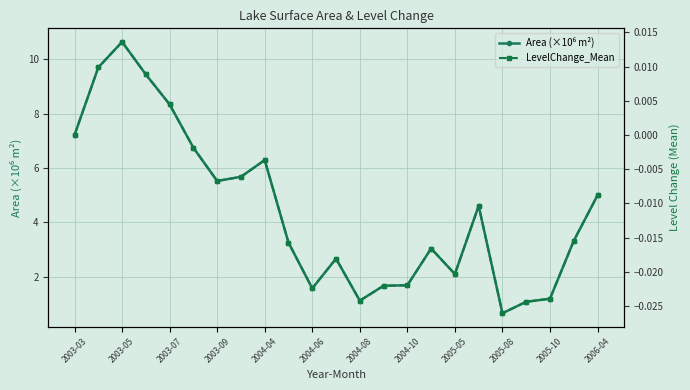

At which label is LevelChange_Mean closest to 0?

2003-03